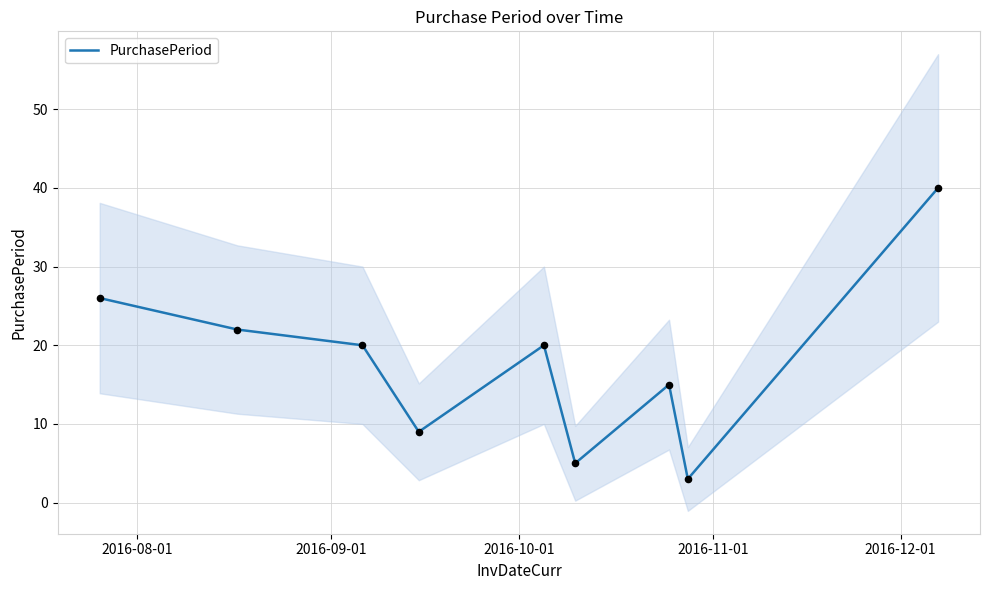

What is the minimum value for PurchasePeriod?

3